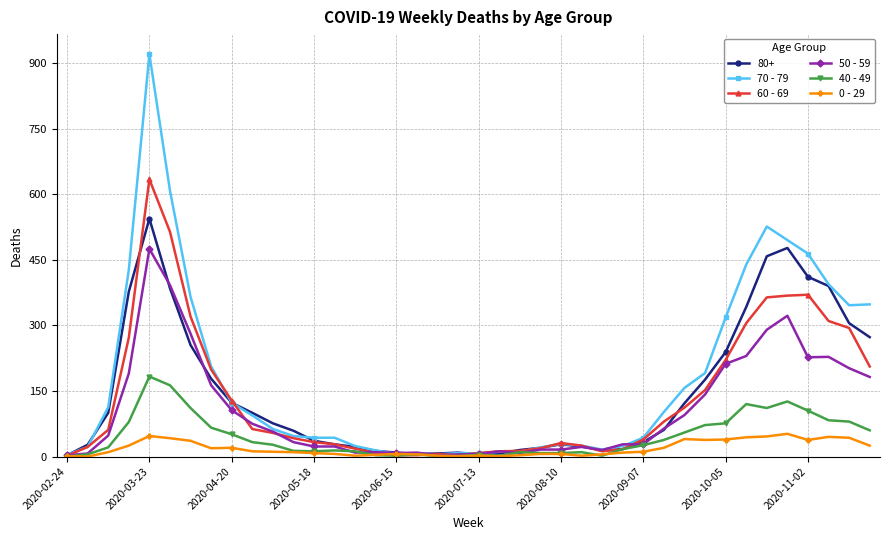

Rank the series by their maximum value, from lowest to highest.

0 - 29, 40 - 49, 50 - 59, 80+, 60 - 69, 70 - 79